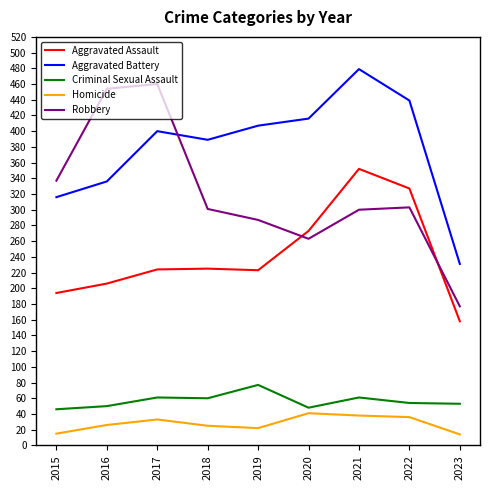

What value does the Robbery series have at 2018?

301